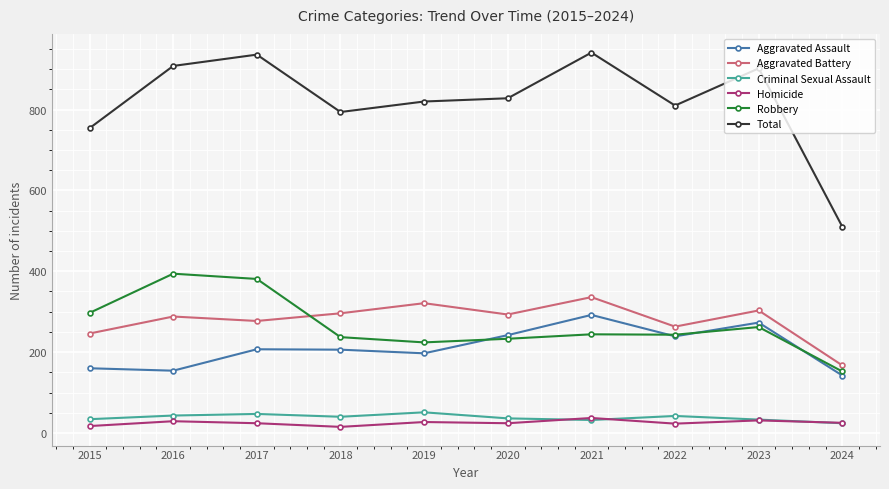

What is the maximum value shown in the chart?

941